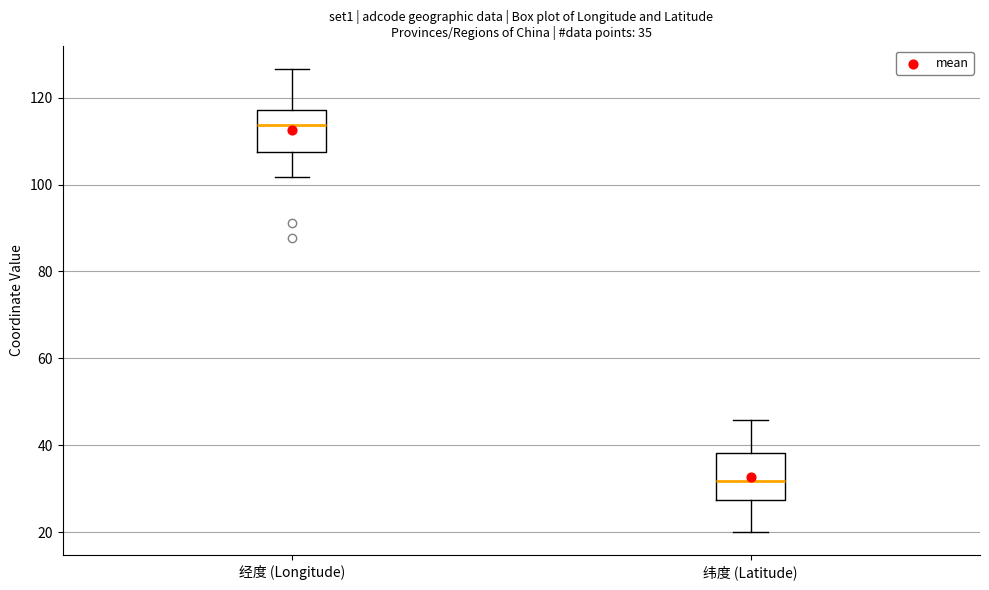

Which box has the highest median line?

经度 (Longitude)